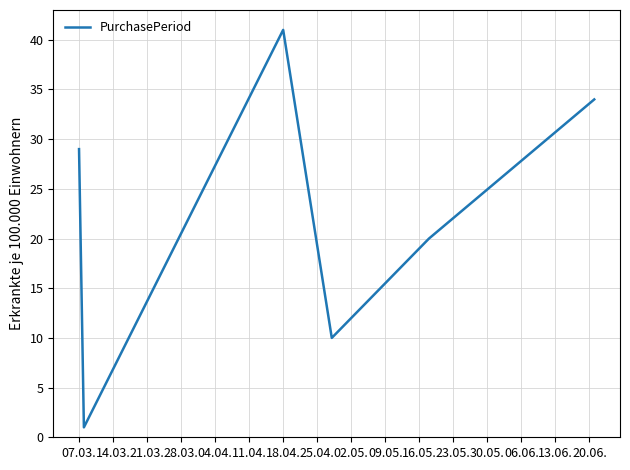

How many interior local peaks (higher than both neighbors) does the data have?

1